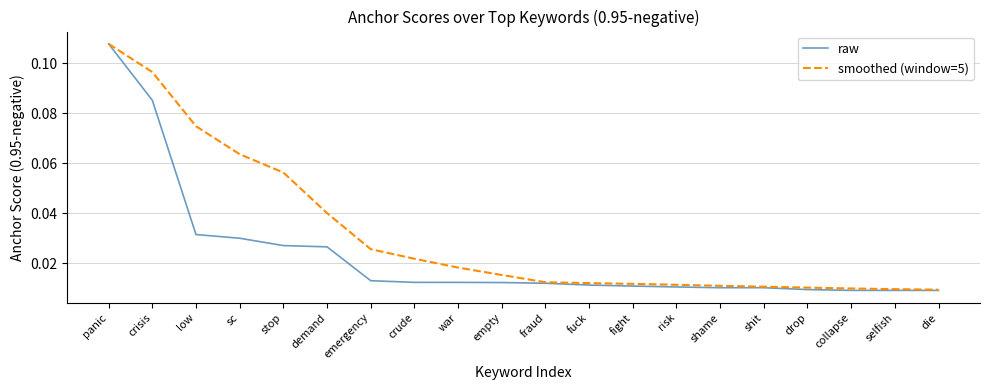

What are all the series names shown in the legend?

raw, smoothed (window=5)